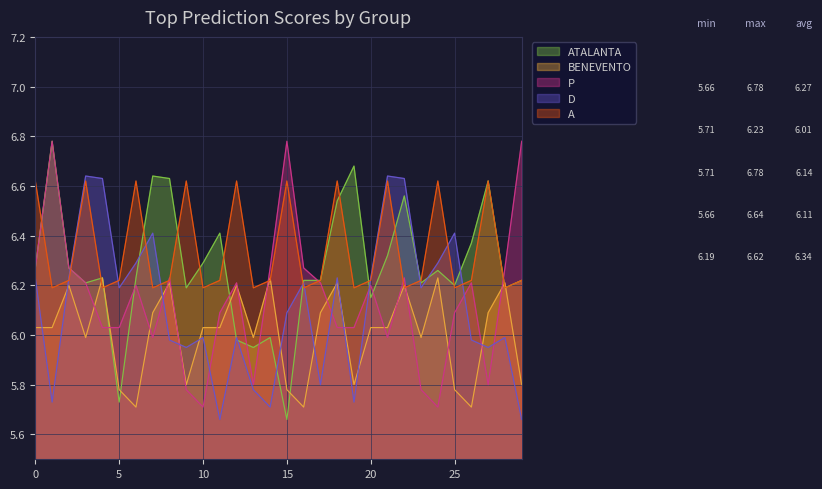

Rank the series by their maximum value, from highest to lowest.

ATALANTA, P, D, A, BENEVENTO